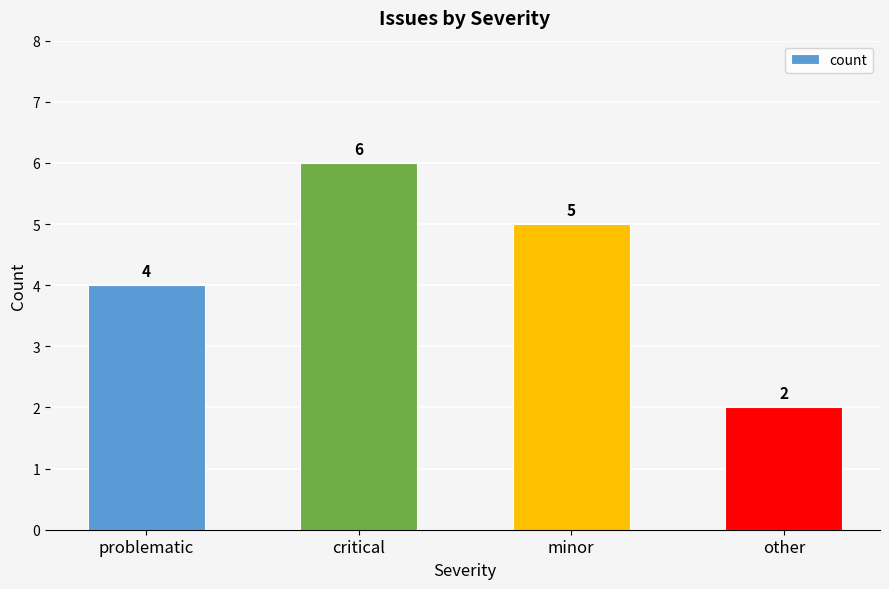

Which label corresponds to the largest value in the chart?

critical